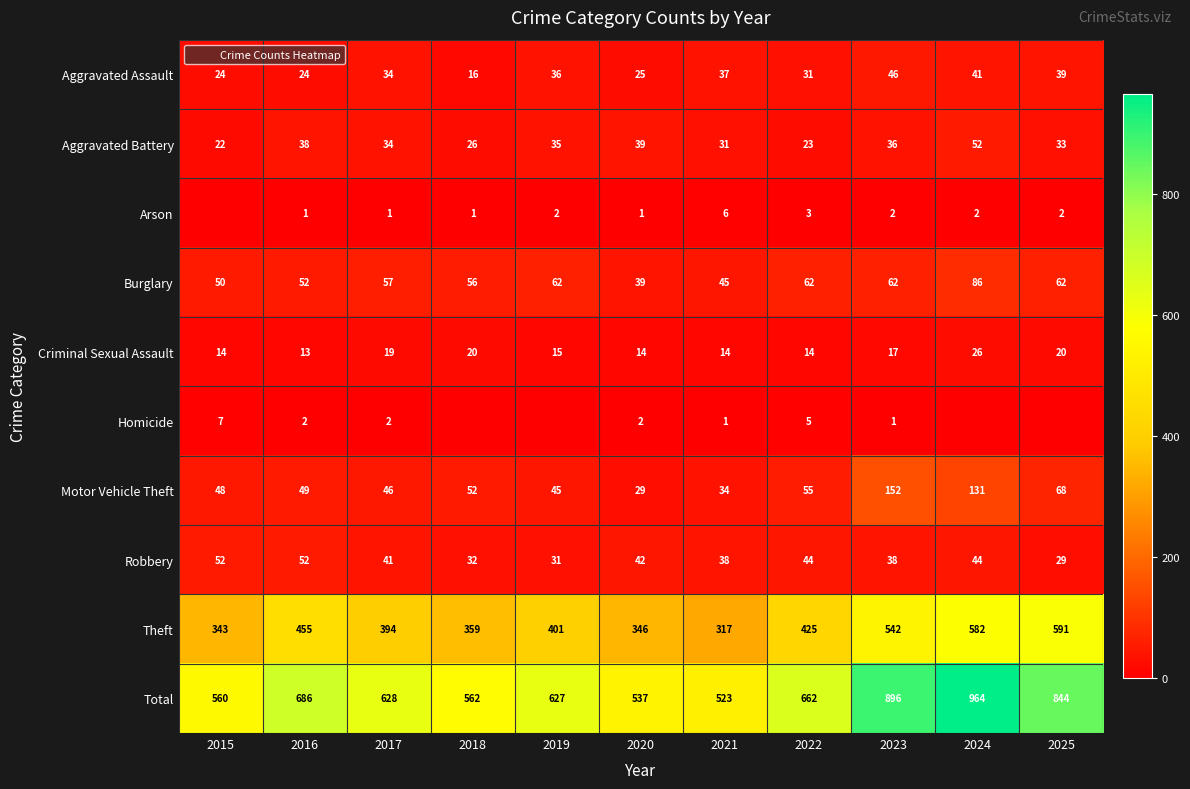

What is the difference between the Motor Vehicle Theft values at 2022 and 2018?

3